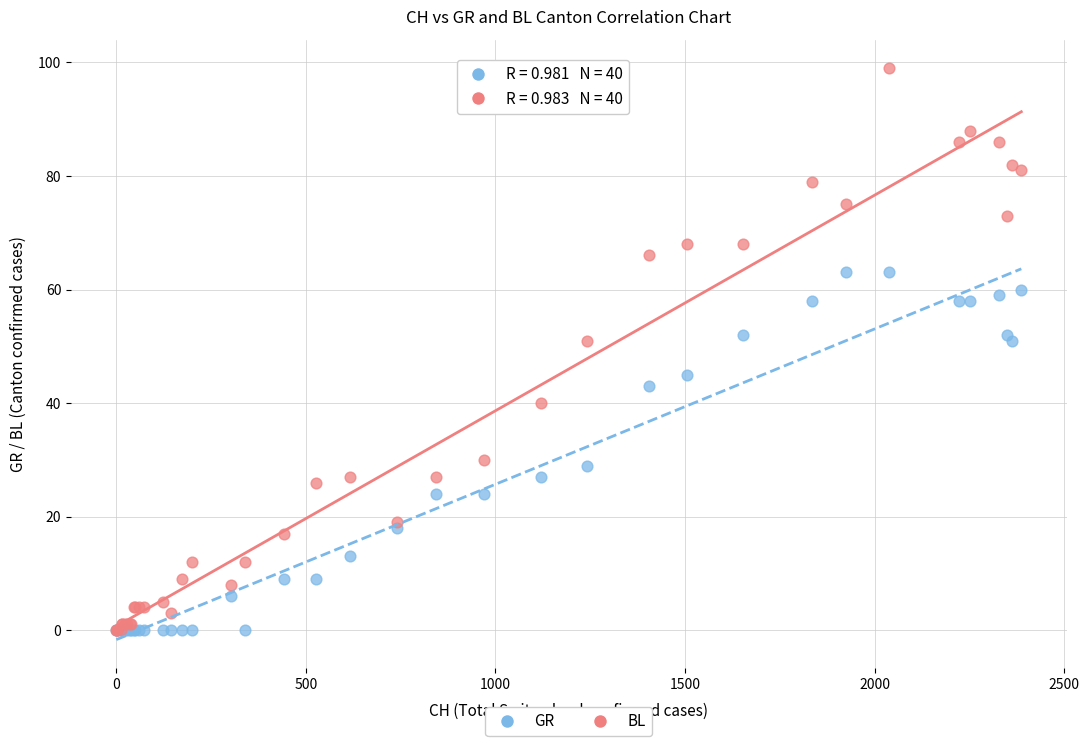

What are all the series names shown in the legend?

GR, BL